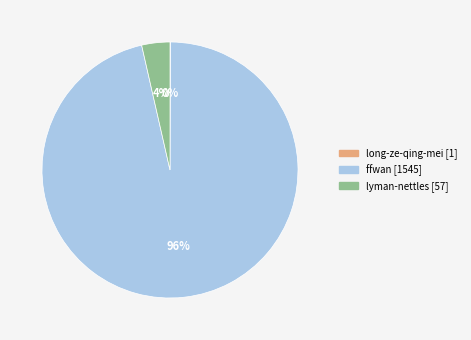

True or false: ffwan accounts for 91% of the total.

False